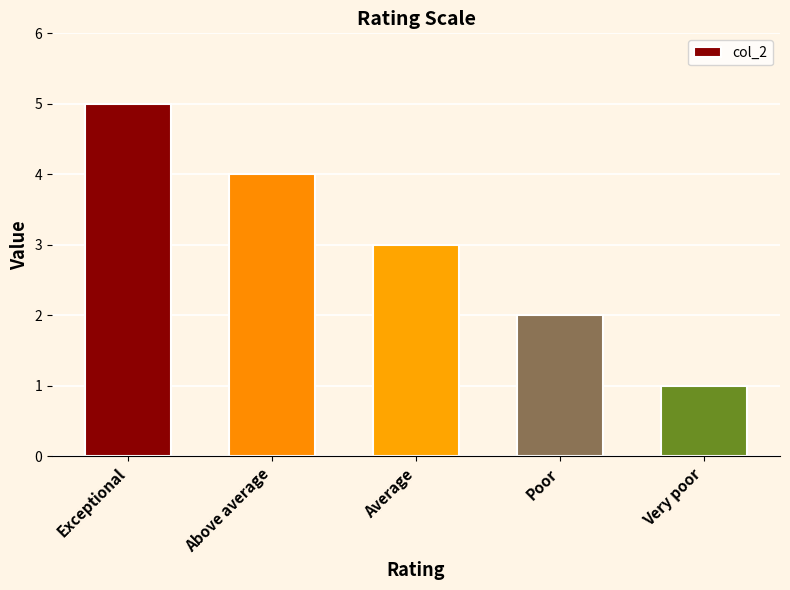

Which label corresponds to the largest value in the chart?

Exceptional